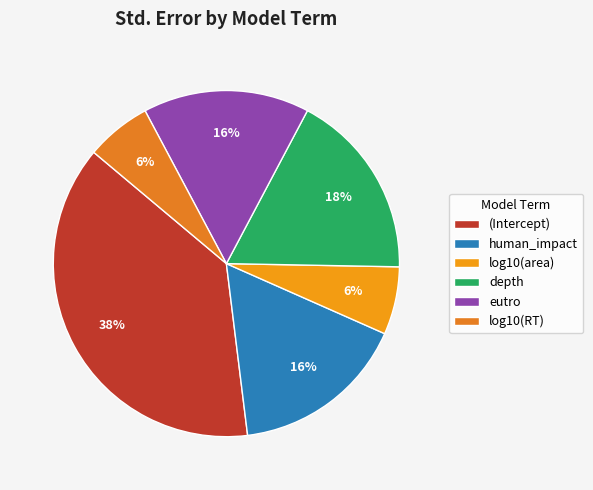

What is the largest slice in the pie chart?

(Intercept)